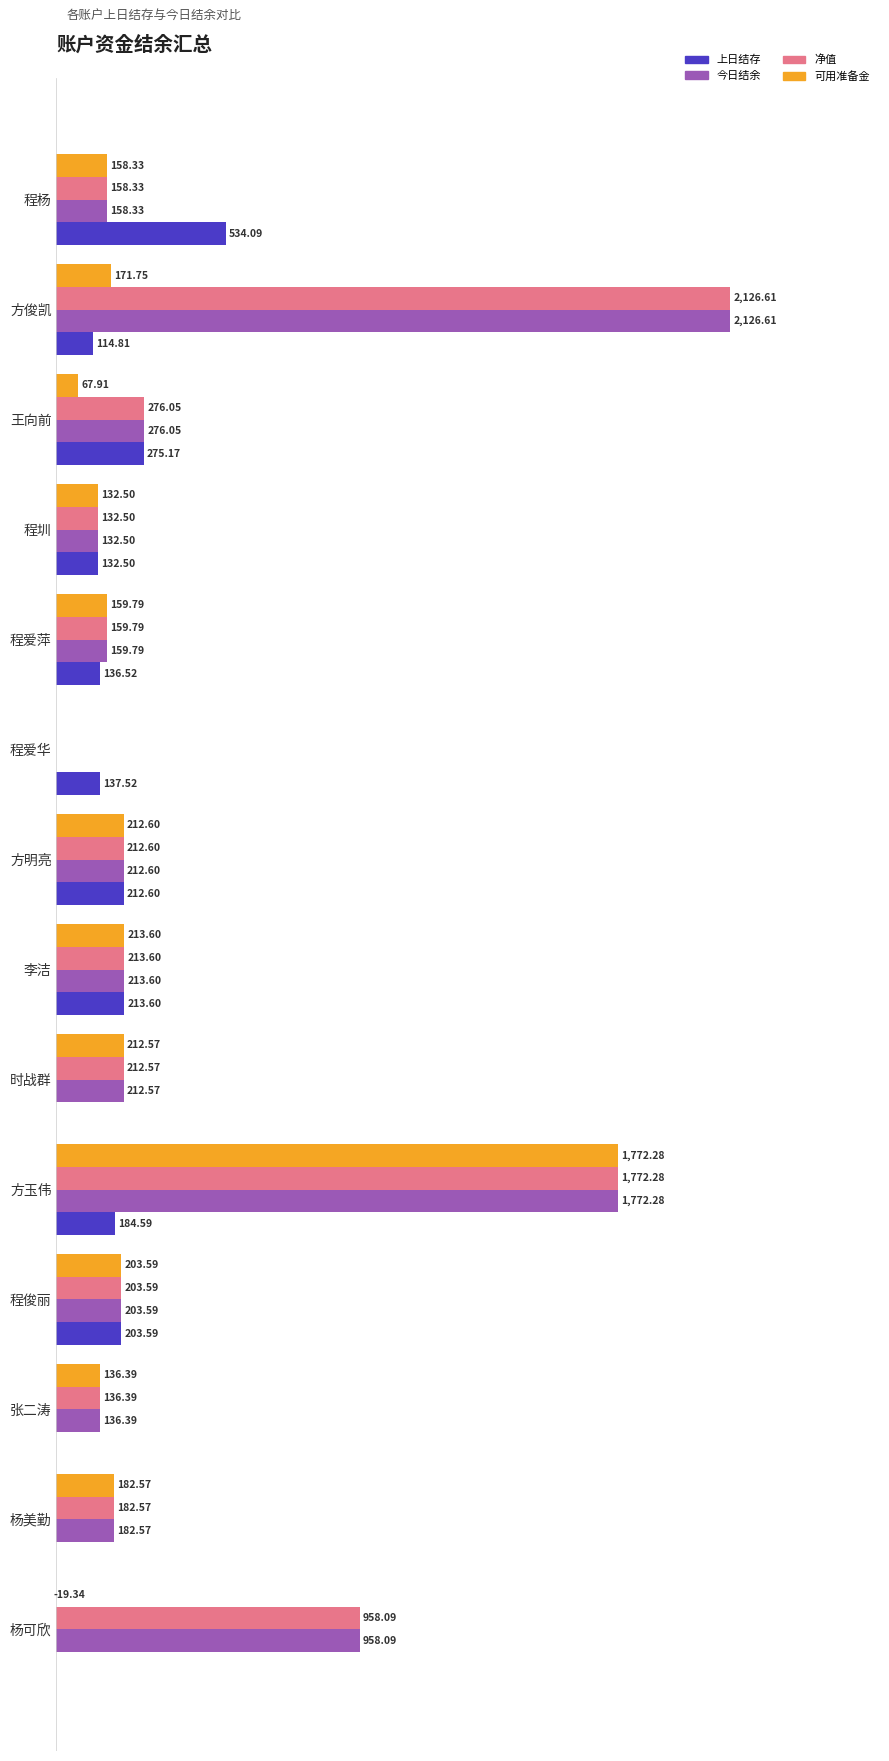

At which category does the chart reach its peak across all series?

方俊凯